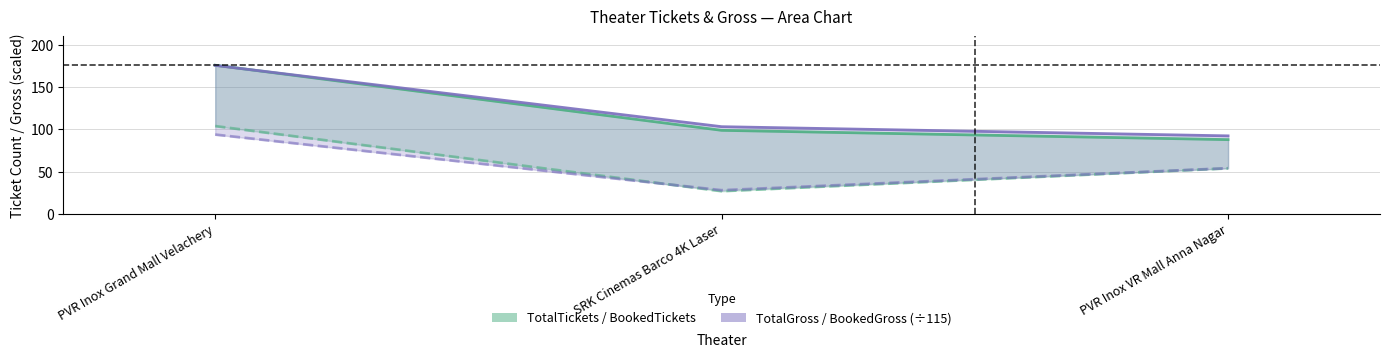

What position from the right is PVR Inox Grand Mall Velachery?

3